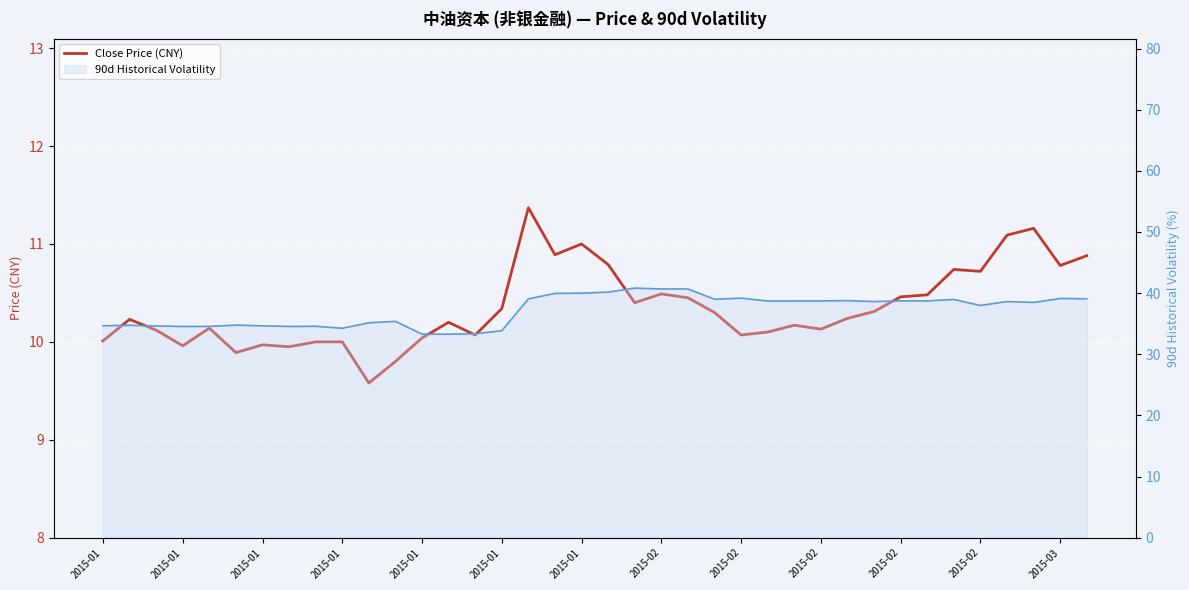

Does the chart display data point markers on the line(s)?

No